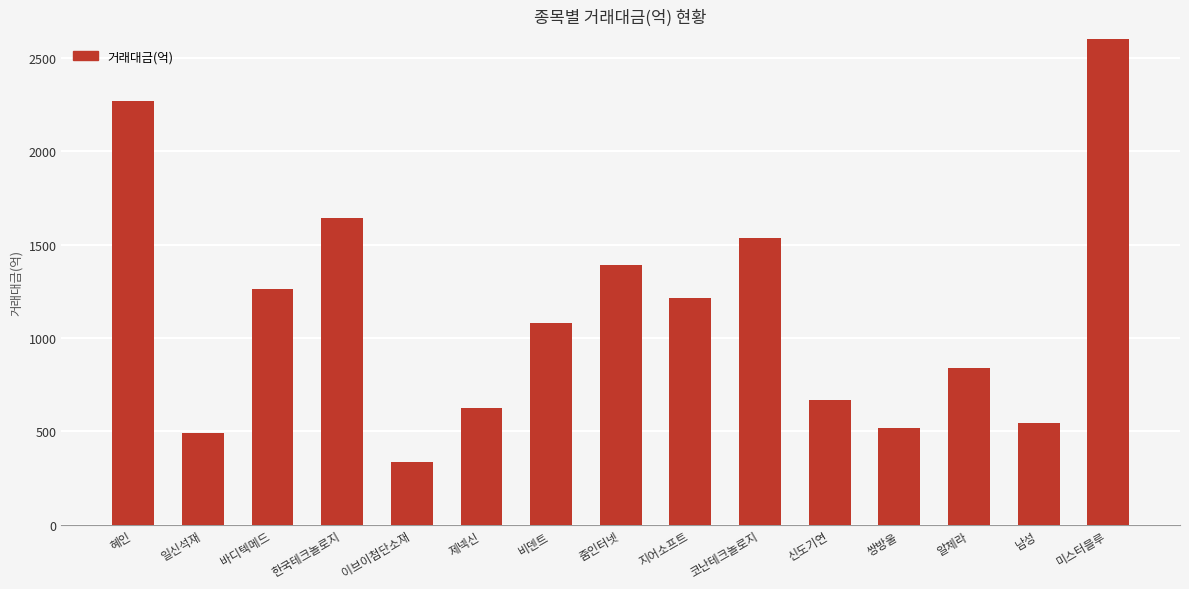

How many categories are shown in the chart?

15